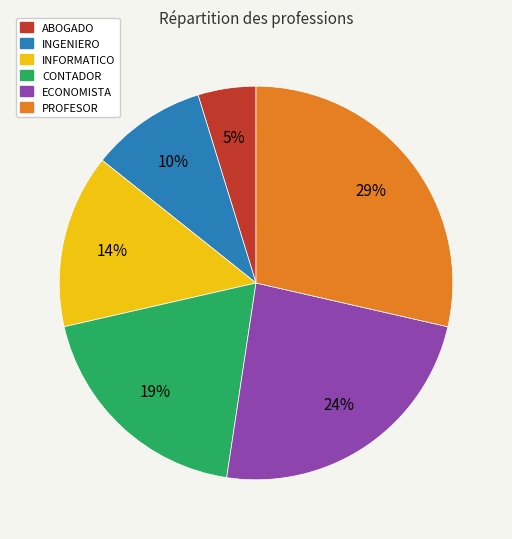

What is the largest slice in the pie chart?

PROFESOR